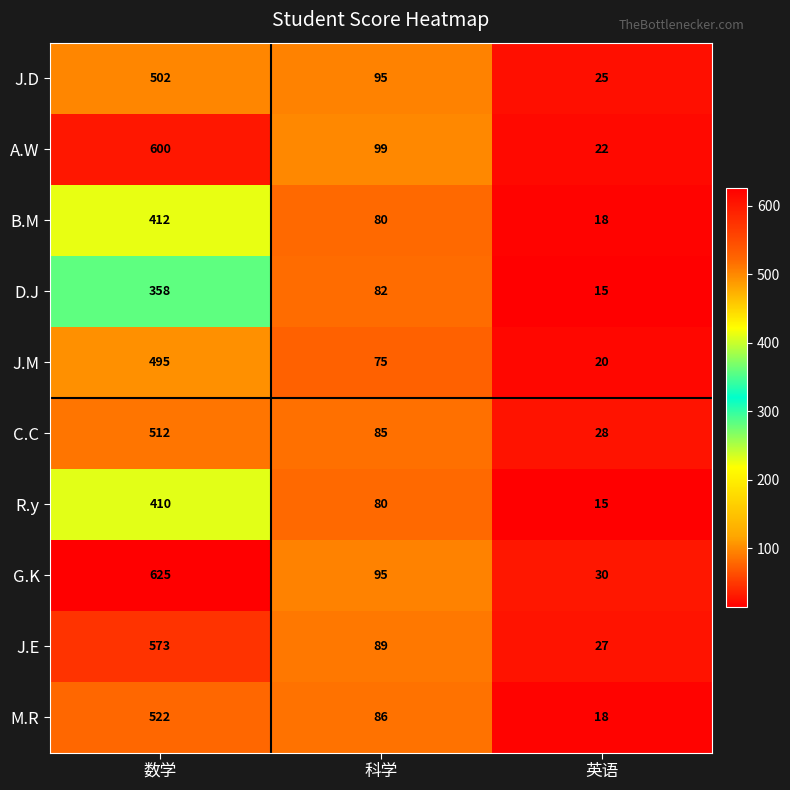

The C.C series shows 148 at 数学. True or false?

False